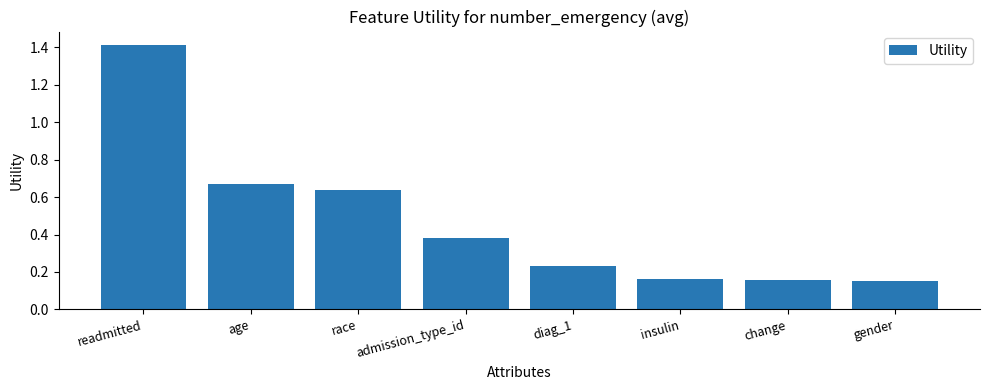

Read the value at readmitted.

1.4